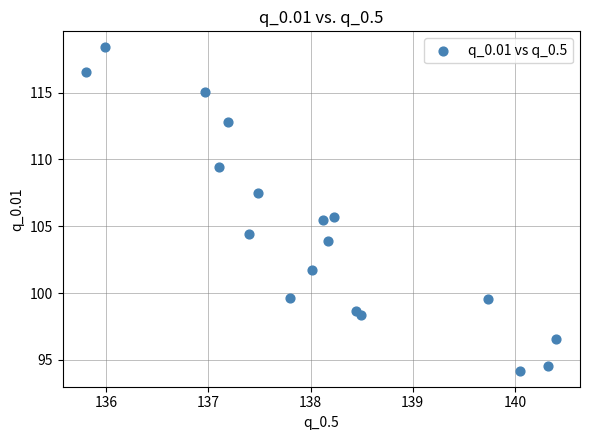

What is the range of X values (max minus min)?

4.6